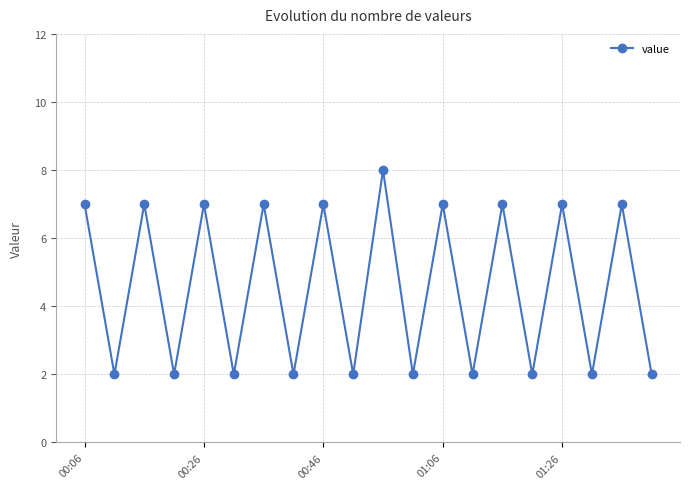

What is the value of the 16th point from the left?

2